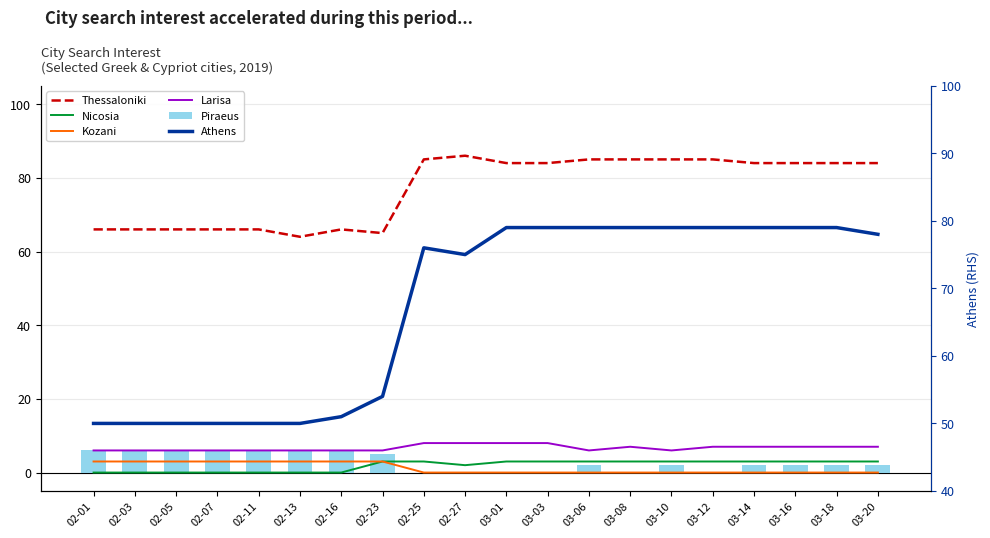

How many groups of bars are there?

20